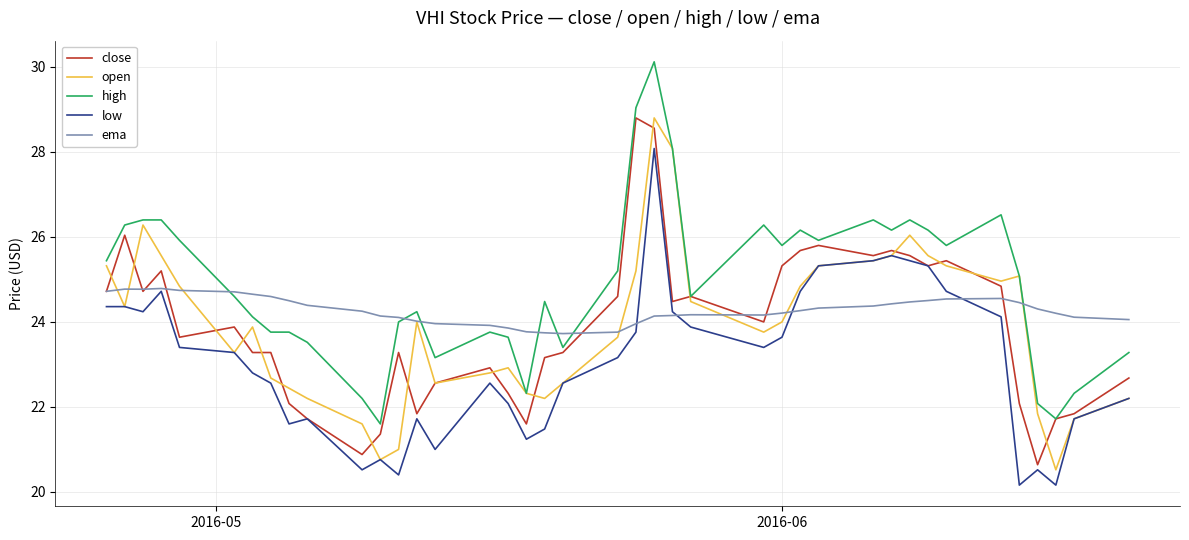

What is the greatest value displayed?

30.1